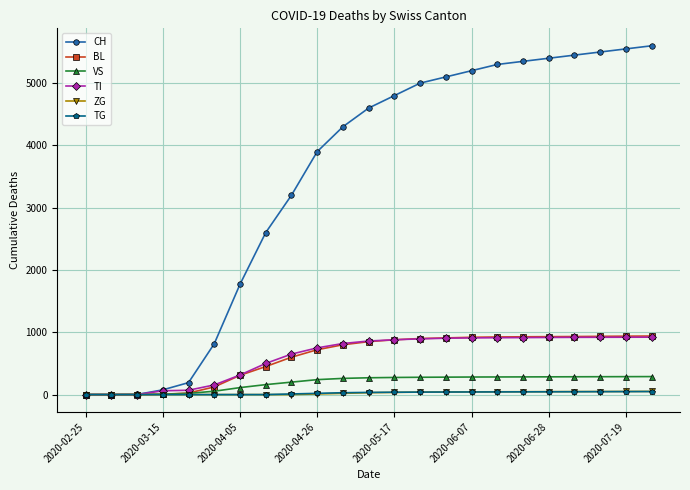

Which series has the widest spread of values?

CH